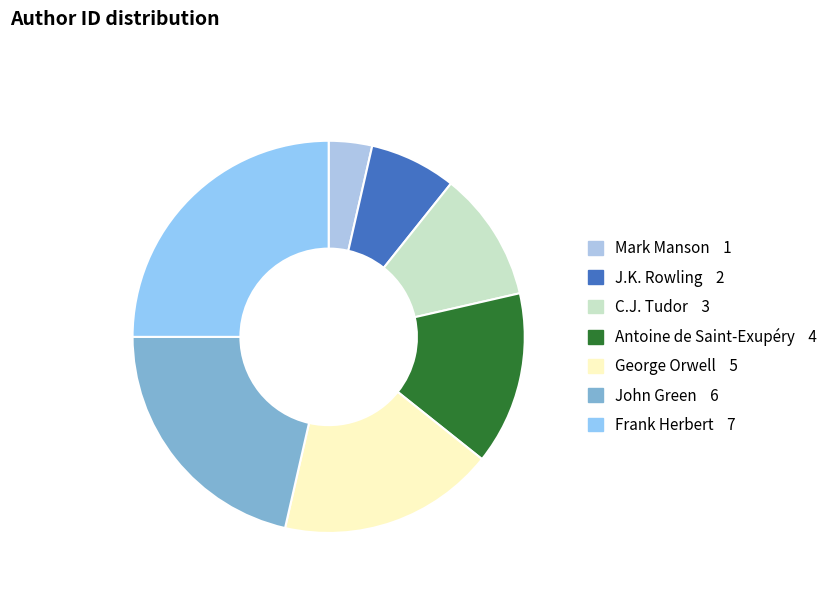

To the nearest percent, what is the combined percentage of John Green and J.K. Rowling?

29%